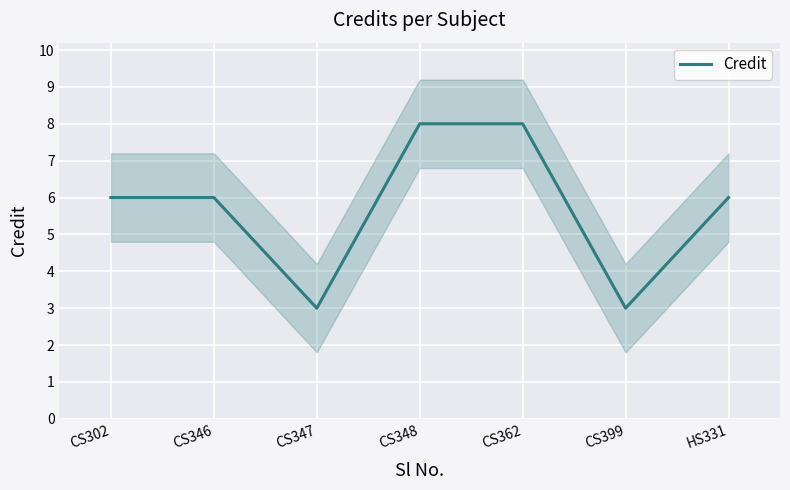

How many lines are shown in the chart?

1